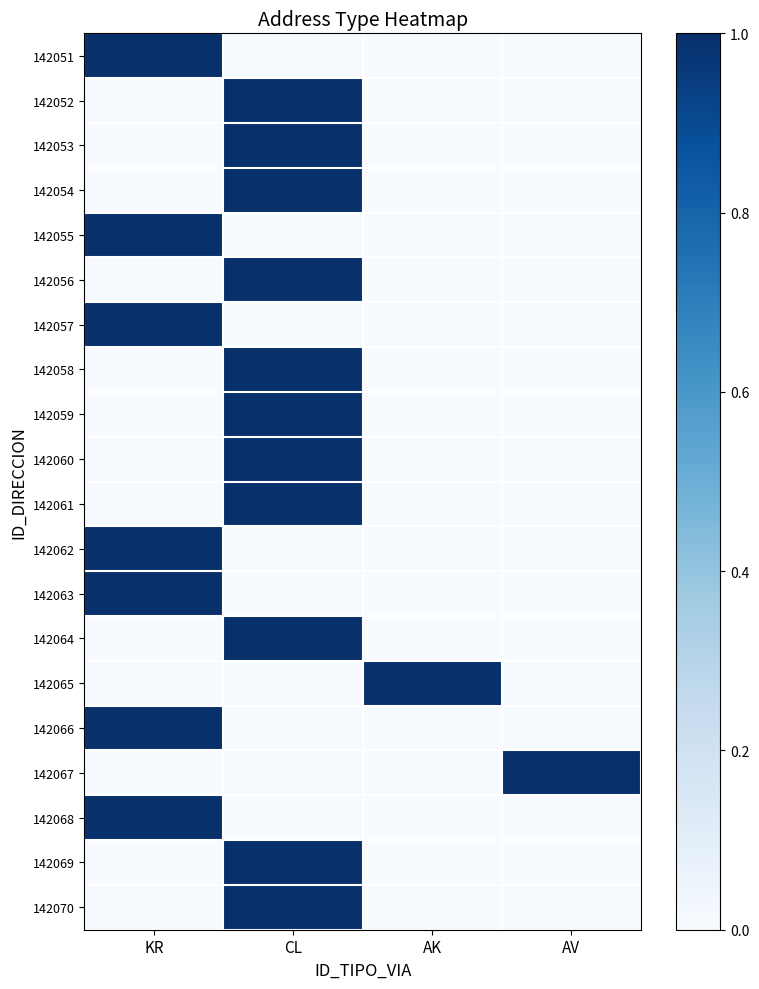

Reading right to left, what are all the values shown in this chart?

142051: AV=0	AK=0	CL=0	KR=1
142052: AV=0	AK=0	CL=1	KR=0
142053: AV=0	AK=0	CL=1	KR=0
142054: AV=0	AK=0	CL=1	KR=0
142055: AV=0	AK=0	CL=0	KR=1
142056: AV=0	AK=0	CL=1	KR=0
142057: AV=0	AK=0	CL=0	KR=1
142058: AV=0	AK=0	CL=1	KR=0
142059: AV=0	AK=0	CL=1	KR=0
142060: AV=0	AK=0	CL=1	KR=0
142061: AV=0	AK=0	CL=1	KR=0
142062: AV=0	AK=0	CL=0	KR=1
142063: AV=0	AK=0	CL=0	KR=1
142064: AV=0	AK=0	CL=1	KR=0
142065: AV=0	AK=1	CL=0	KR=0
142066: AV=0	AK=0	CL=0	KR=1
142067: AV=1	AK=0	CL=0	KR=0
142068: AV=0	AK=0	CL=0	KR=1
142069: AV=0	AK=0	CL=1	KR=0
142070: AV=0	AK=0	CL=1	KR=0